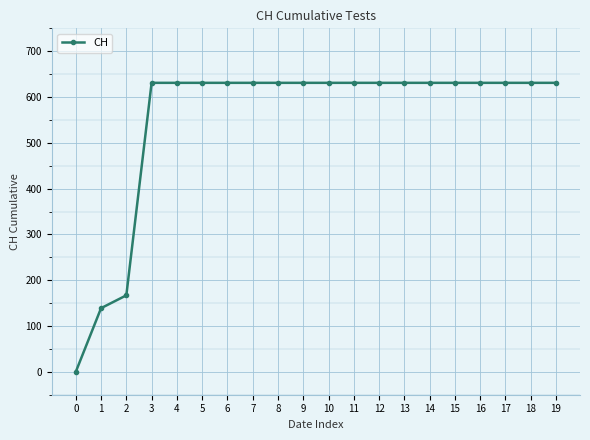

Reading right to left, transcribe all the data shown in this chart.

19=631	18=631	17=631	16=631	15=631	14=631	13=631	12=631	11=631	10=631	9=631	8=631	7=631	6=631	5=631	4=631	3=631	2=167	1=139	0=0